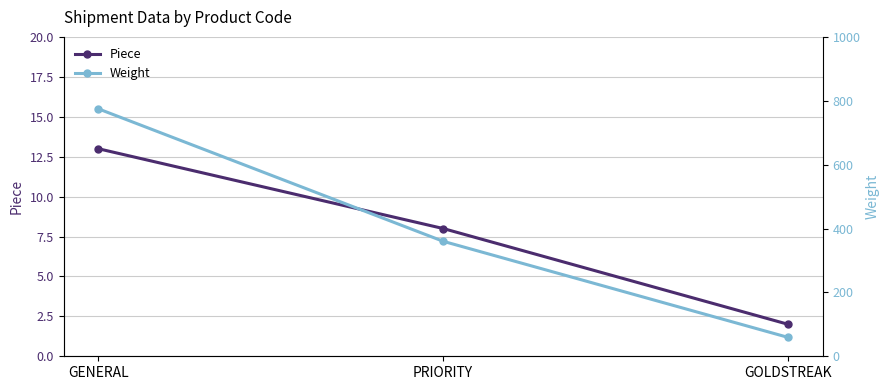

What is the label of the 1st point from the left?

GENERAL